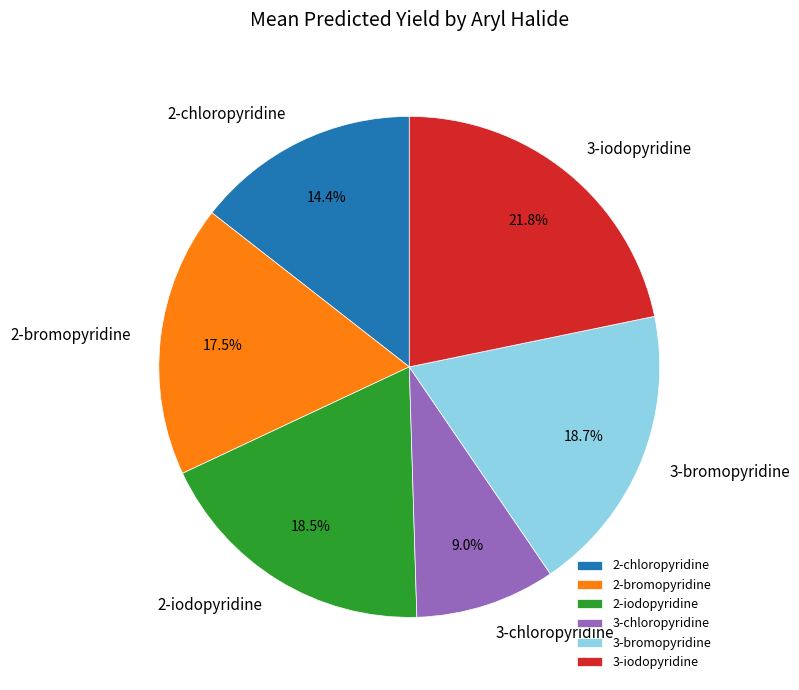

To the nearest percent, what is the average slice percentage?

17%